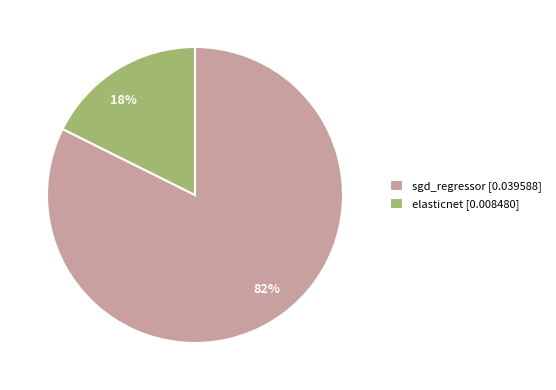

Is the sum of elasticnet and sgd_regressor greater than half?

Yes